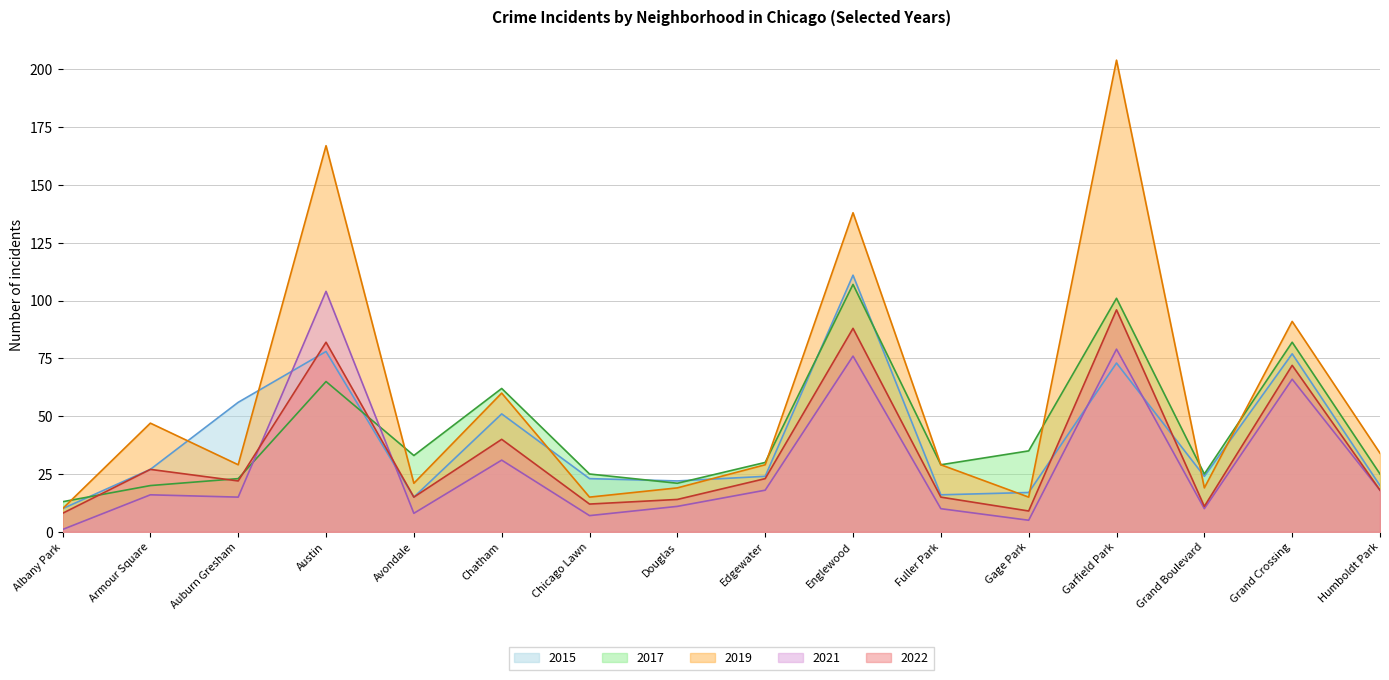

Read the 2015 value at Grand Boulevard.

24